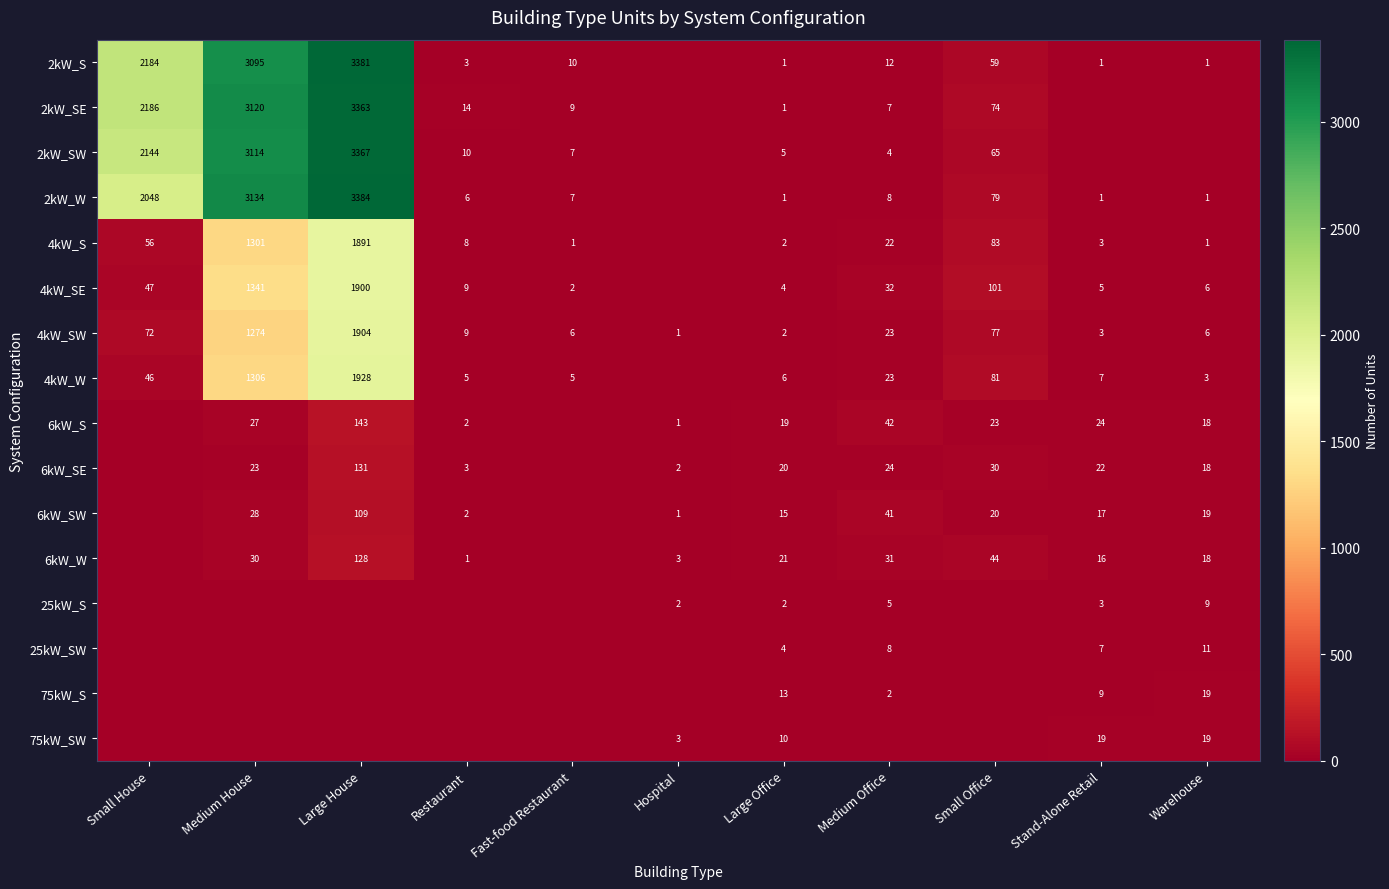

How many values in the 4kW_SW series are below 9?

5